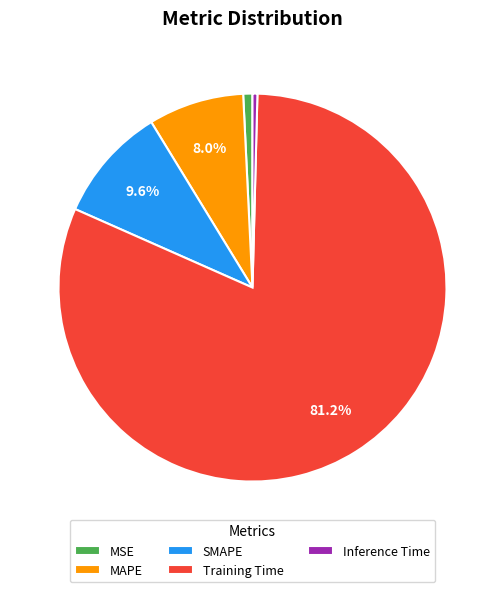

To the nearest percent, what portion does MAPE represent?

8%